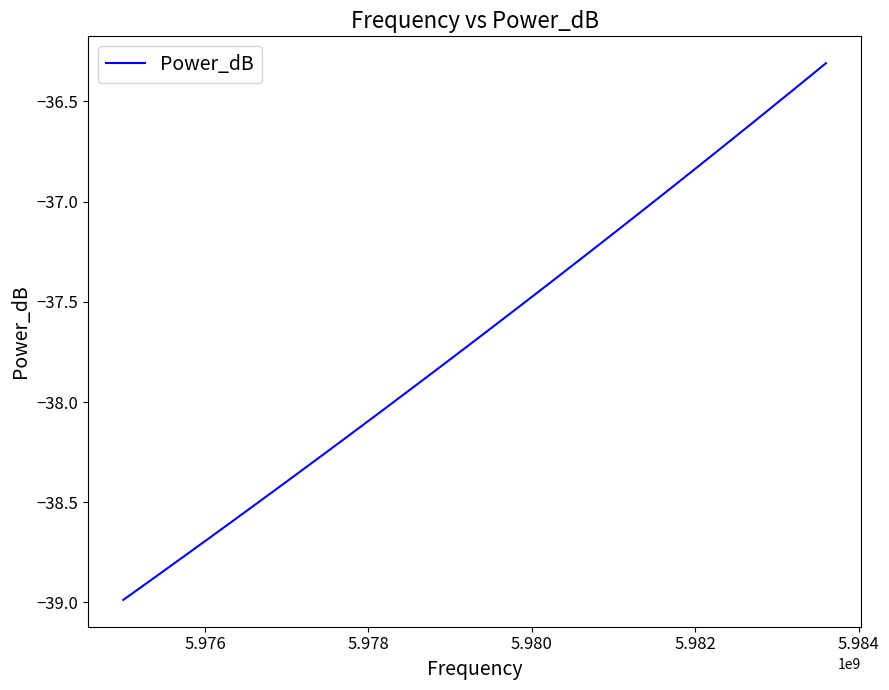

What is the maximum value shown in the chart?

-36.3